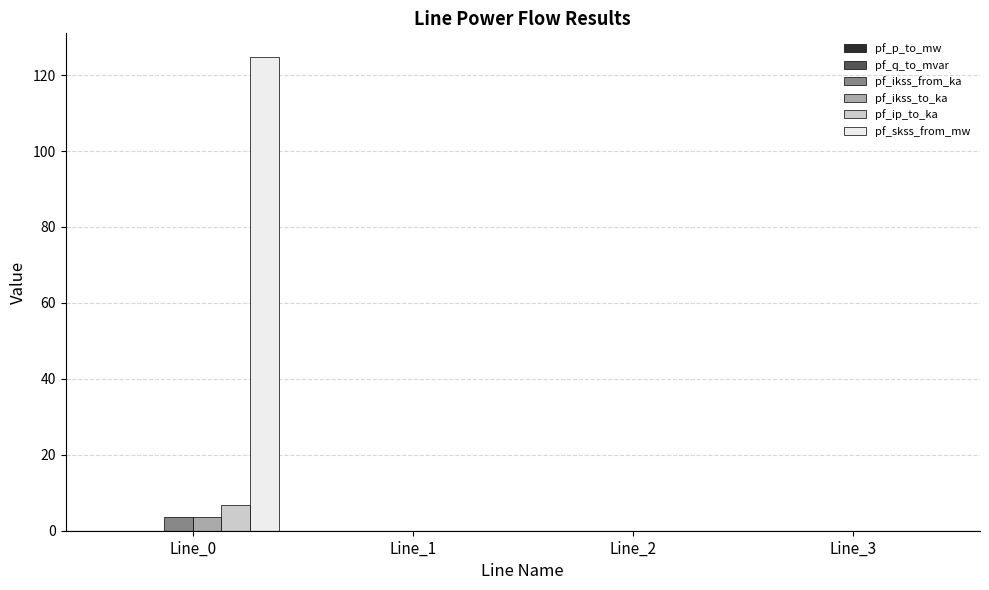

Is the value of pf_ikss_from_ka at Line_0 greater than the value of pf_ikss_to_ka at Line_2?

Yes